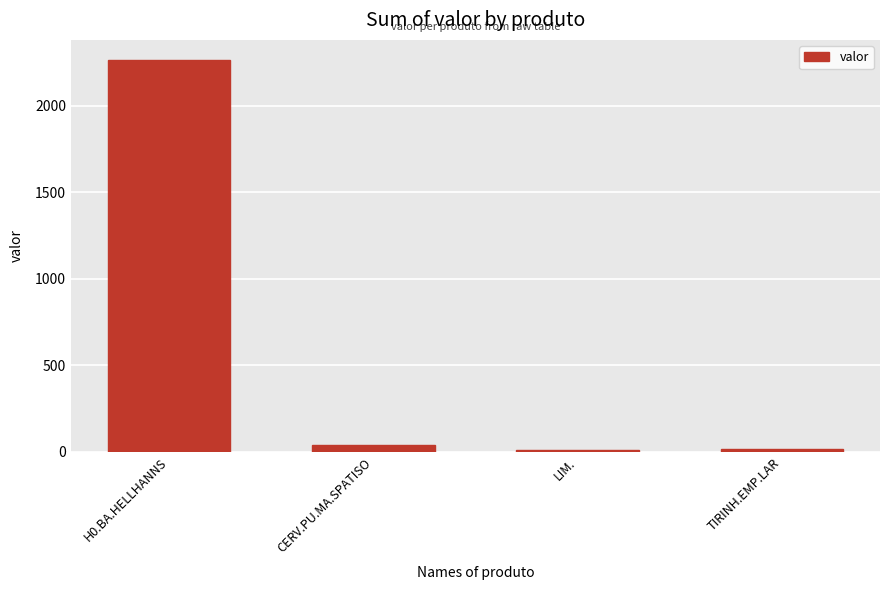

At which category does the chart reach its peak across all series?

H0.BA.HELLHANNS